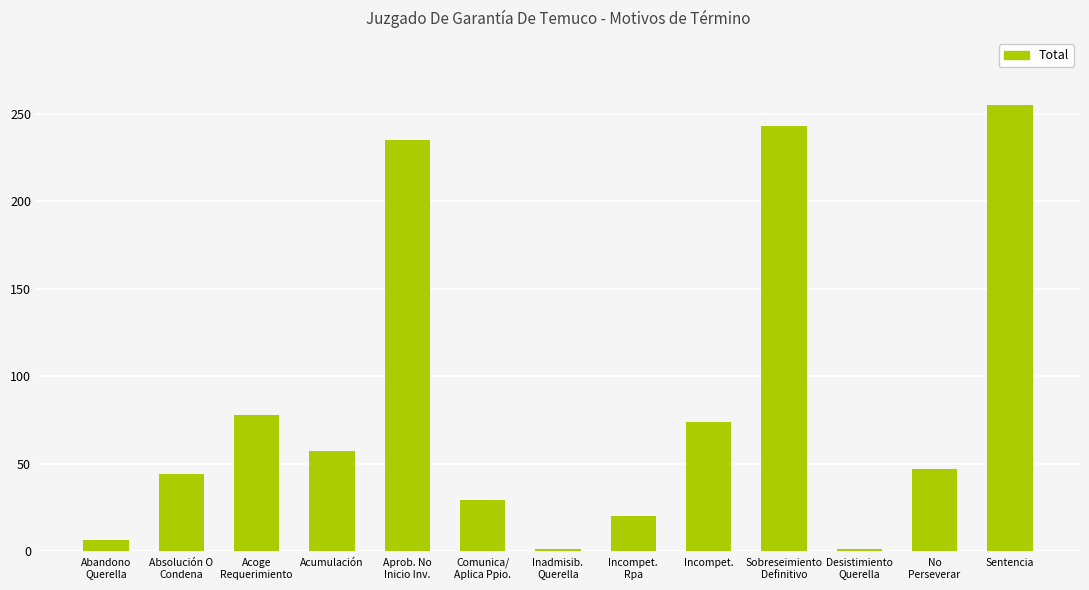

What is the change in value from Abandono
Querella to Absolución O
Condena?

+38